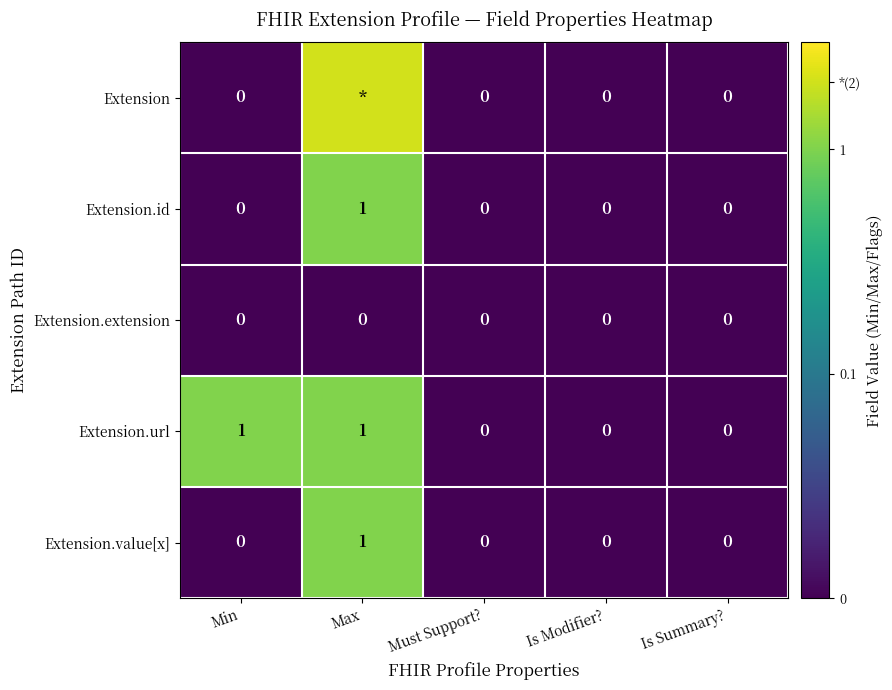

Between Min and Is Modifier?, which series saw the biggest shift?

Extension.url